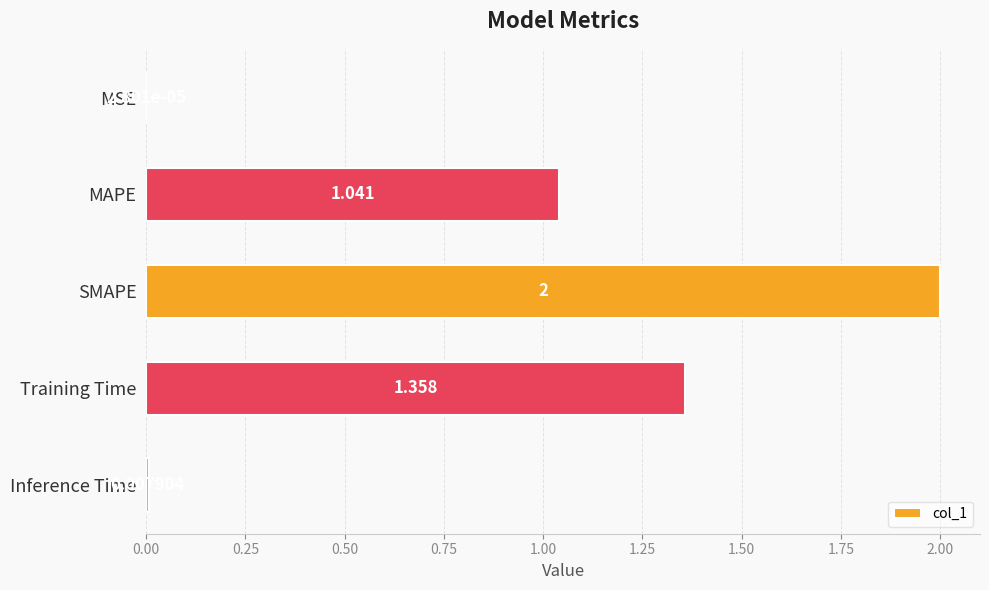

At which category does the chart reach its peak across all series?

SMAPE